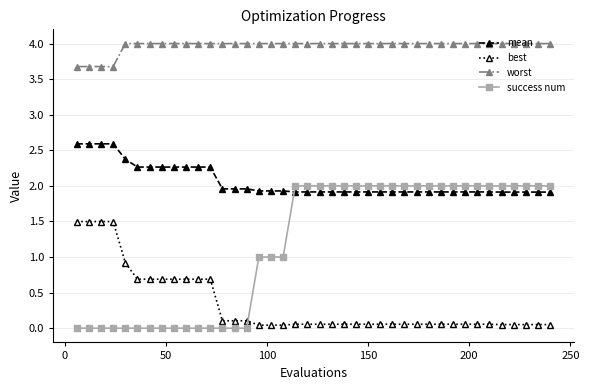

Which series has the widest spread of values?

success num